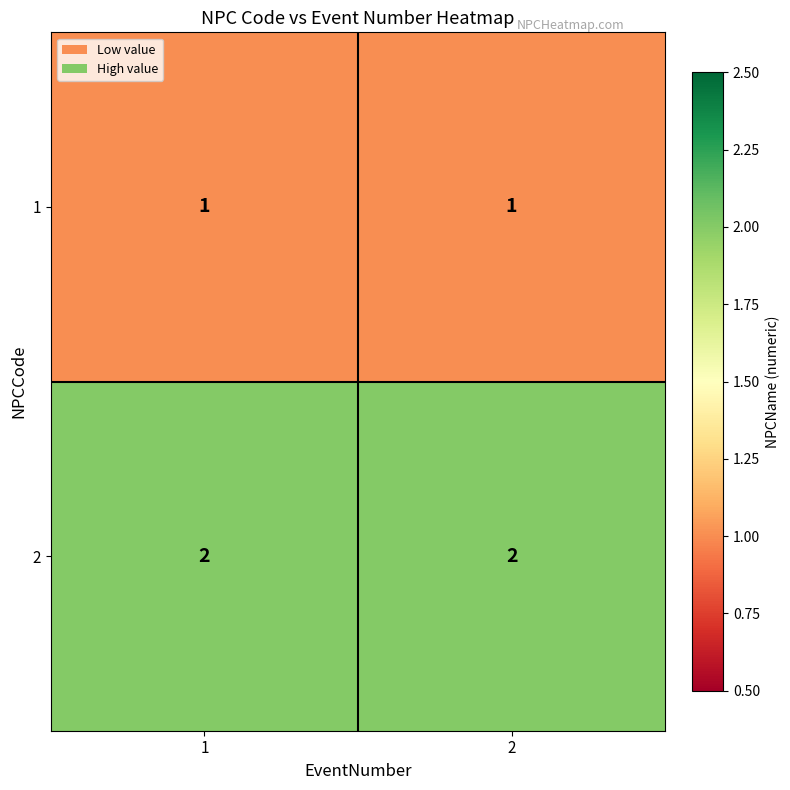

Reading left to right, what are all the values shown in this chart?

1: 1	1
2: 2	2